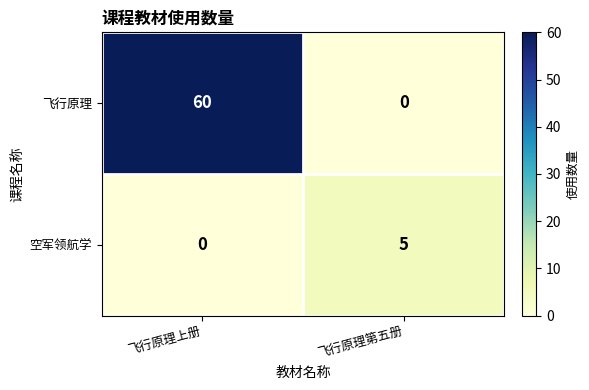

Reading right to left, what are all the values shown in this chart?

飞行原理: 飞行原理第五册=0	飞行原理上册=60
空军领航学: 飞行原理第五册=5	飞行原理上册=0